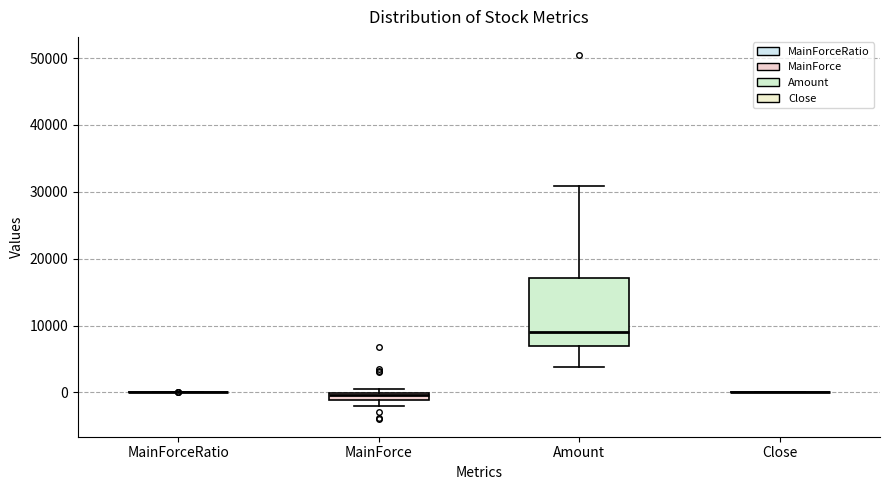

Comparing the boxes themselves (not the whiskers), which one is the tallest?

Amount